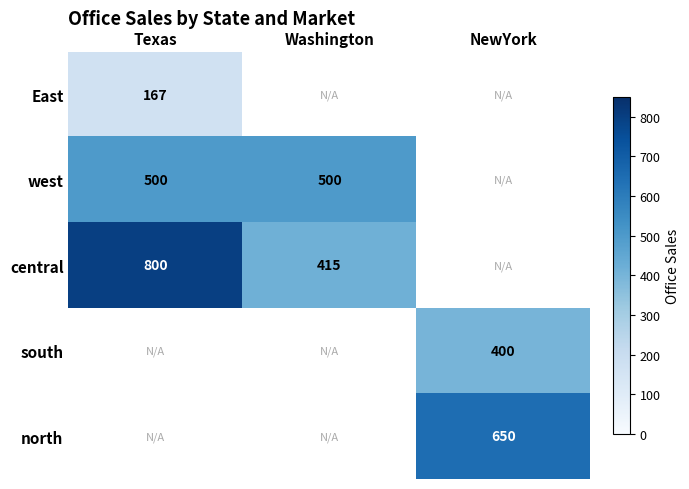

Is the value of central at Texas greater than the value of north at NewYork?

Yes